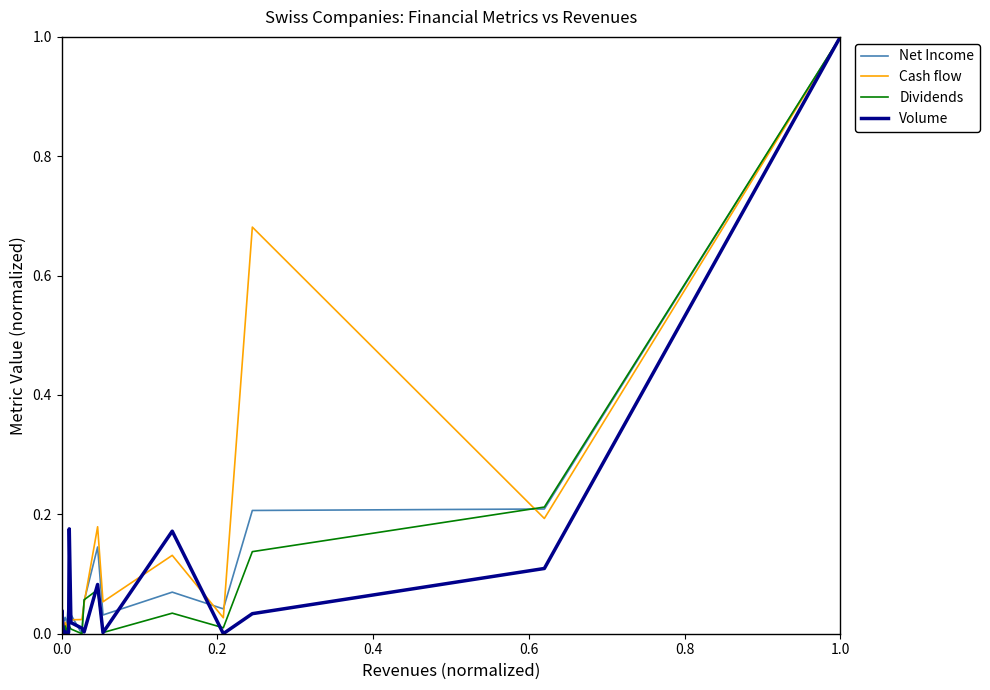

What is the greatest value displayed?

1.0